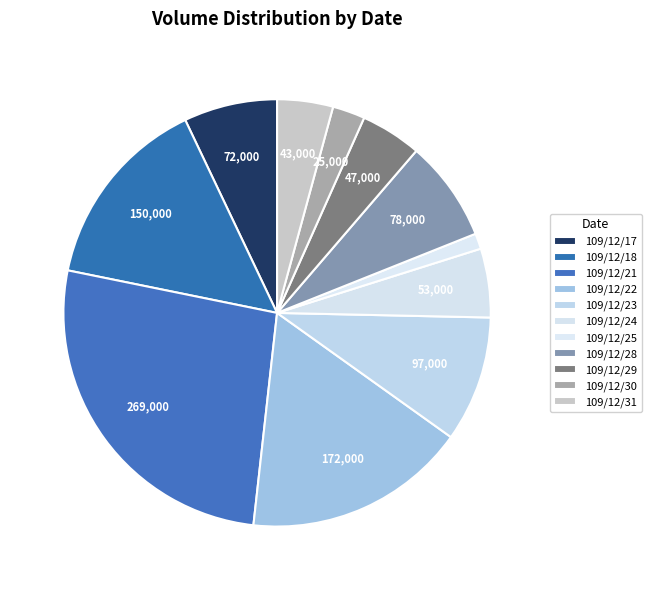

Is there a majority slice in this chart?

No